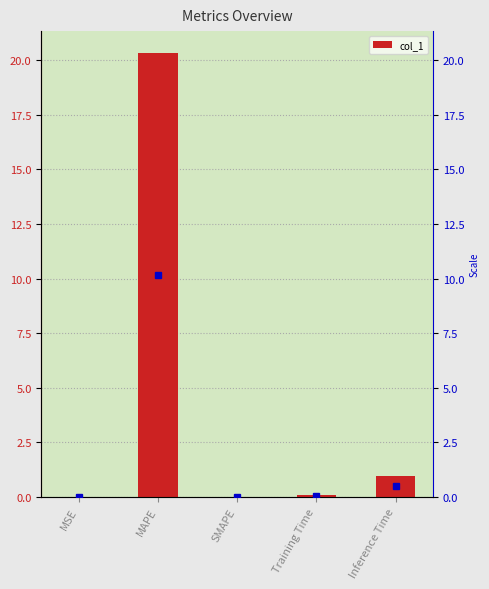

Count the number of data series in this chart.

1